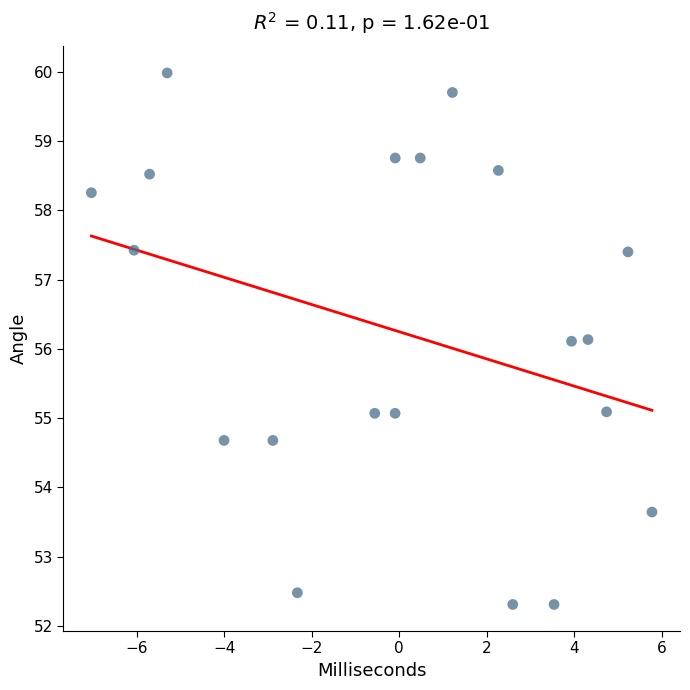

What is the range of Y values (max minus min)?

7.7